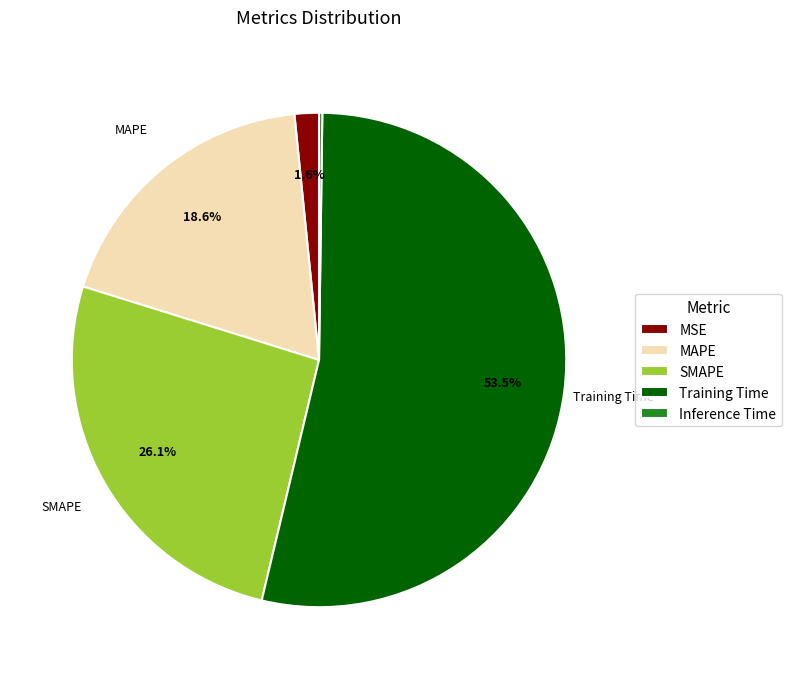

What is the ratio of the value at SMAPE to the value at Training Time?

0.5